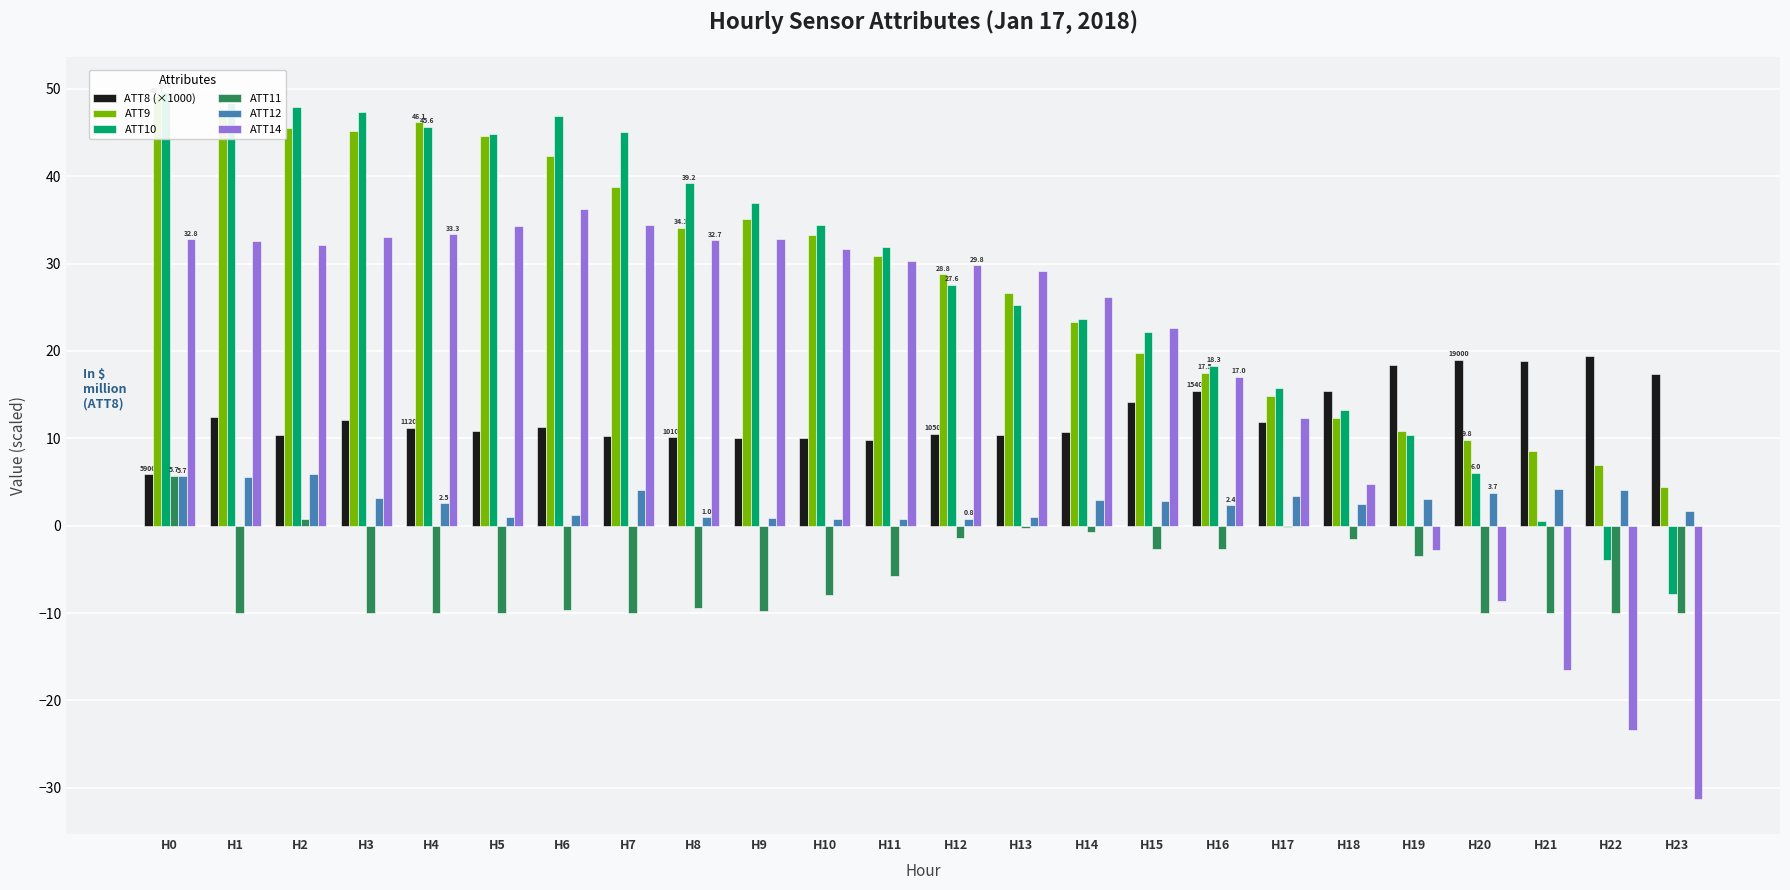

Reading left to right, transcribe all the data shown in this chart.

ATT8 (×1000): 5.9	12.4	10.4	12.1	11.2	10.8	11.3	10.3	10.1	10.0	10.0	9.8	10.5	10.4	10.7	14.2	15.4	11.9	15.4	18.4	19.0	18.9	19.4	17.4
ATT9: 49.1	46.9	45.5	45.2	46.1	44.6	42.3	38.7	34.1	35.1	33.3	30.9	28.8	26.6	23.3	19.8	17.5	14.8	12.4	10.9	9.8	8.5	7.0	4.4
ATT10: 49.6	48.4	47.9	47.4	45.6	44.8	46.9	45.0	39.2	36.9	34.5	31.9	27.6	25.3	23.6	22.2	18.3	15.8	13.3	10.4	6.0	0.5	-3.9	-7.8
ATT11: 5.7	-10.0	0.8	-10.0	-10.0	-10.0	-9.6	-10.0	-9.4	-9.8	-7.9	-5.8	-1.4	-0.2	-0.7	-2.7	-2.6	-0.1	-1.5	-3.5	-10.0	-10.0	-10.0	-10.0
ATT12: 5.7	5.5	5.9	3.2	2.5	1.1	1.2	4.1	1.0	0.9	0.8	0.7	0.8	1.0	2.9	2.8	2.4	3.4	2.5	3.0	3.7	4.2	4.1	1.6
ATT14: 32.8	32.5	32.1	33.0	33.3	34.2	36.2	34.4	32.7	32.8	31.7	30.3	29.8	29.1	26.2	22.6	17.0	12.3	4.7	-2.7	-8.6	-16.5	-23.4	-31.2